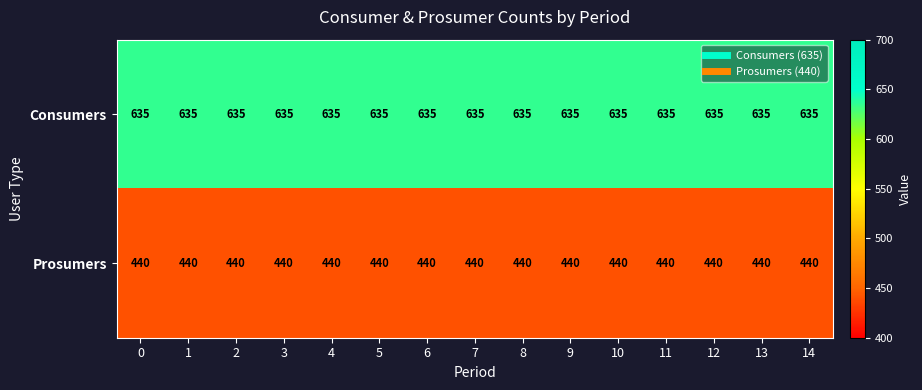

The Consumers series shows 836 at 1. True or false?

False